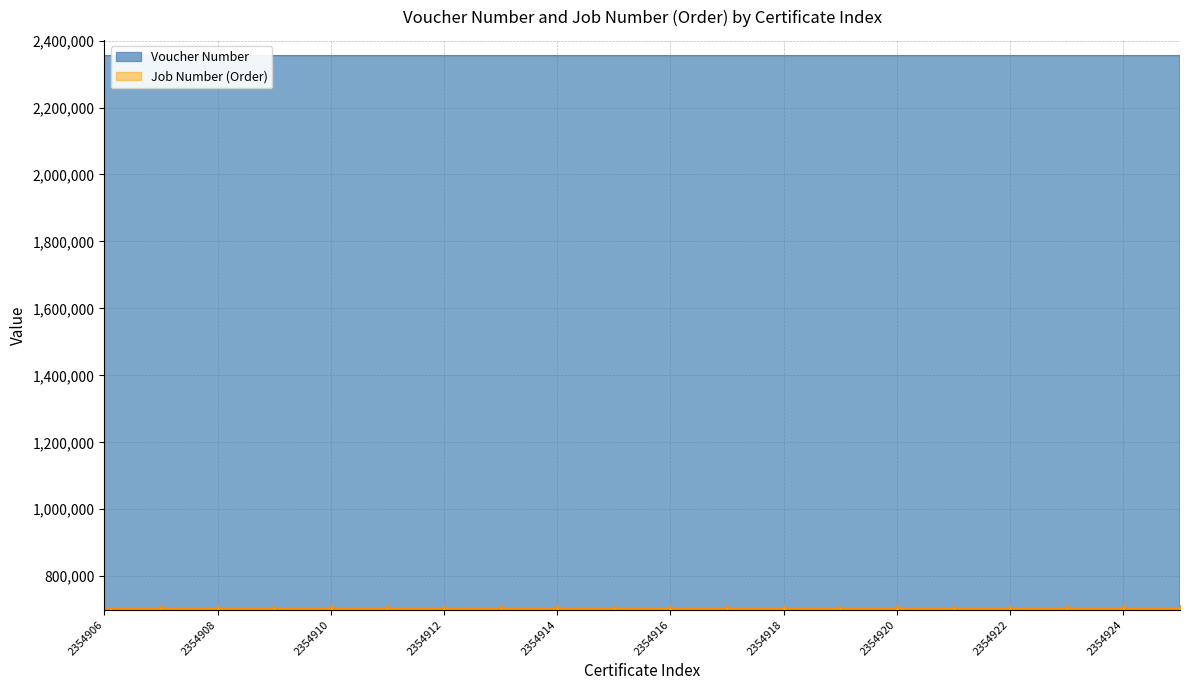

Is it true that the value at 2354915 is 2354915?

True